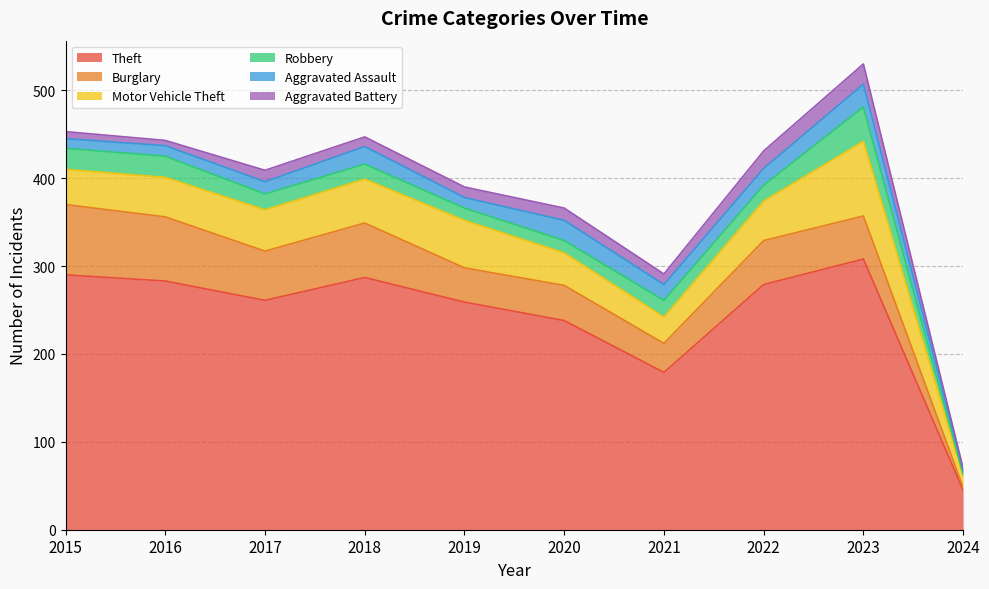

At 2024, list the series in order from largest to smallest.

Theft, Motor Vehicle Theft, Aggravated Assault, Burglary, Robbery, Aggravated Battery